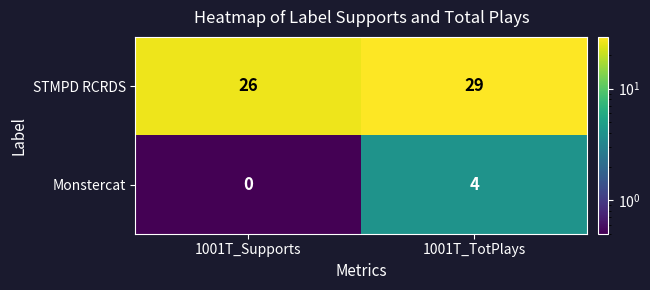

How many data points does each series have?

2